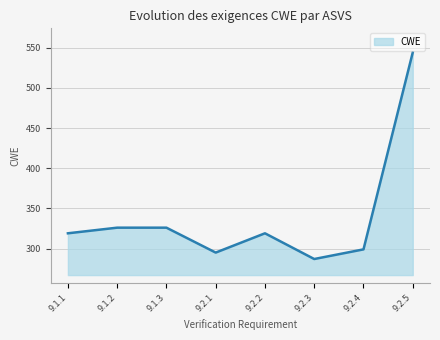

What is the greatest value displayed?

544